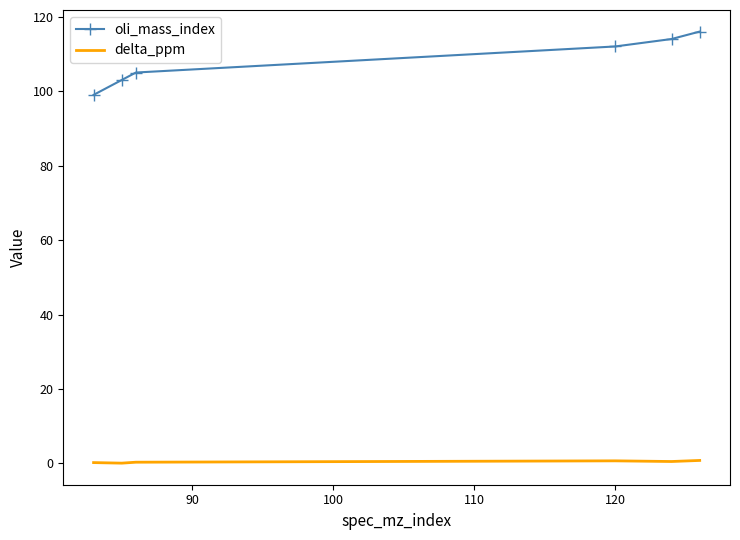

True or false: oli_mass_index and delta_ppm intersect in this chart.

False